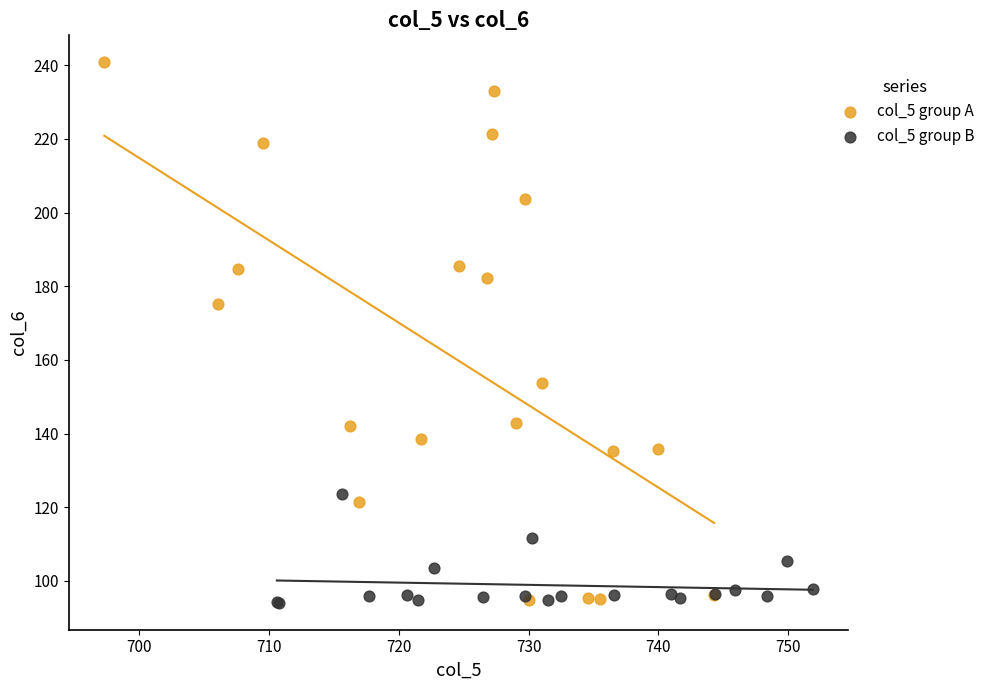

Which series has the widest spread of Y values?

col_5 group A